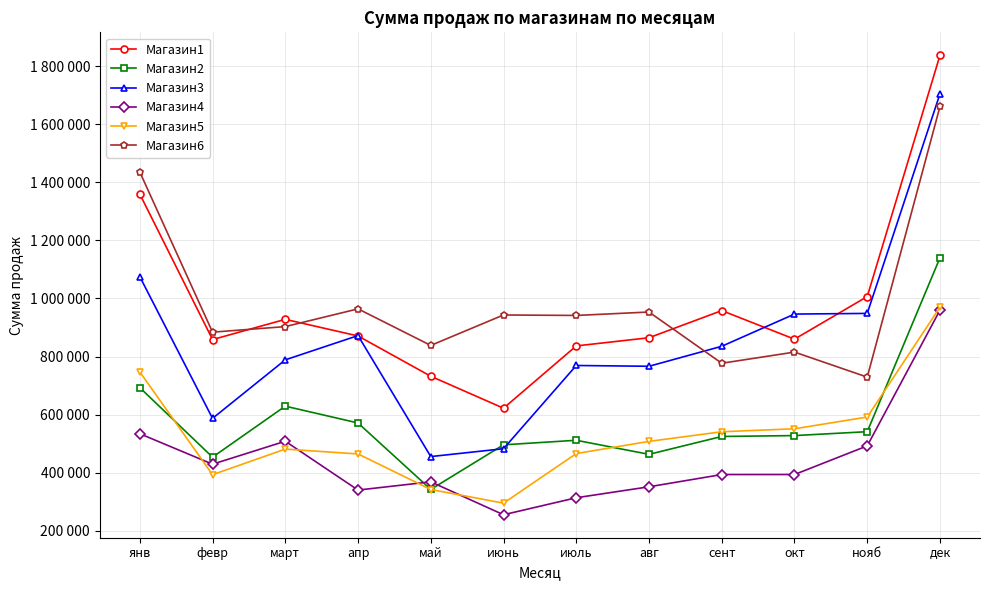

What position from the right is нояб?

2